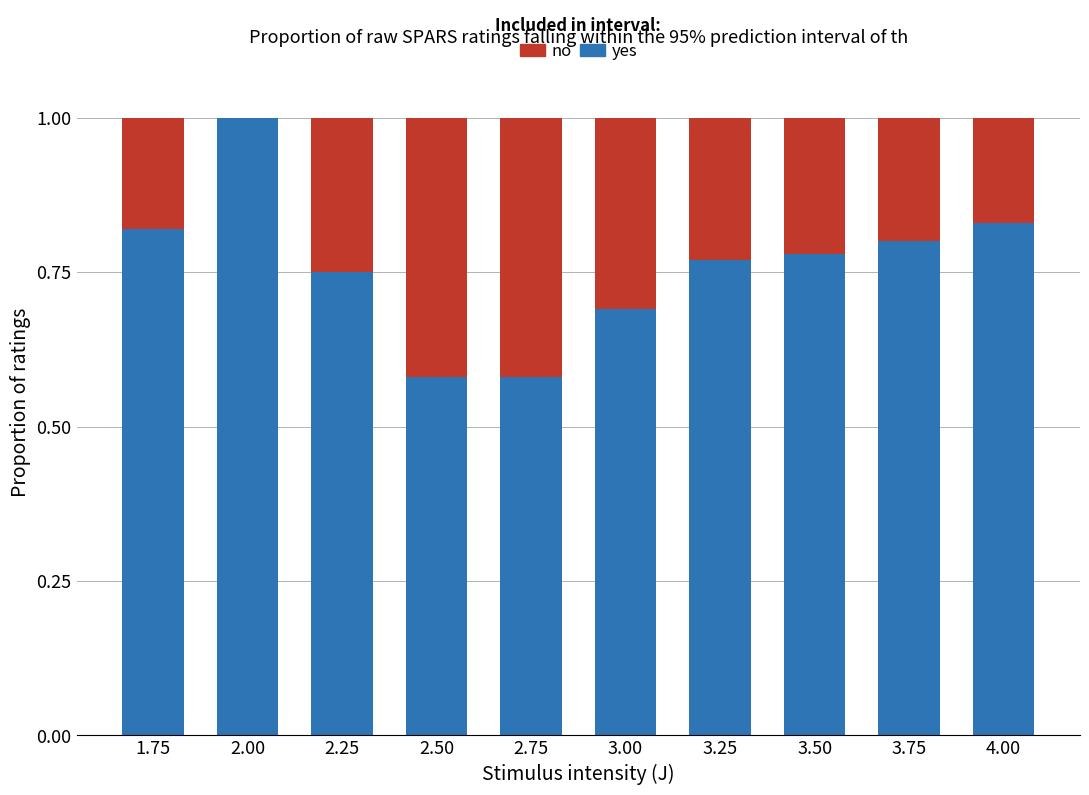

The yes series shows 1.0 at 2.75. True or false?

False